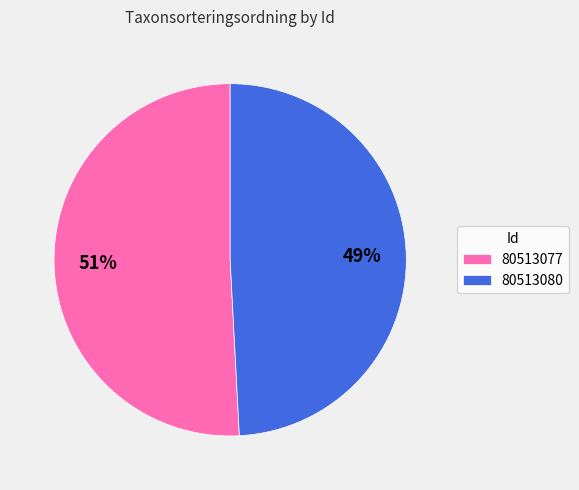

True or false: 80513077 accounts for 43% of the total.

False